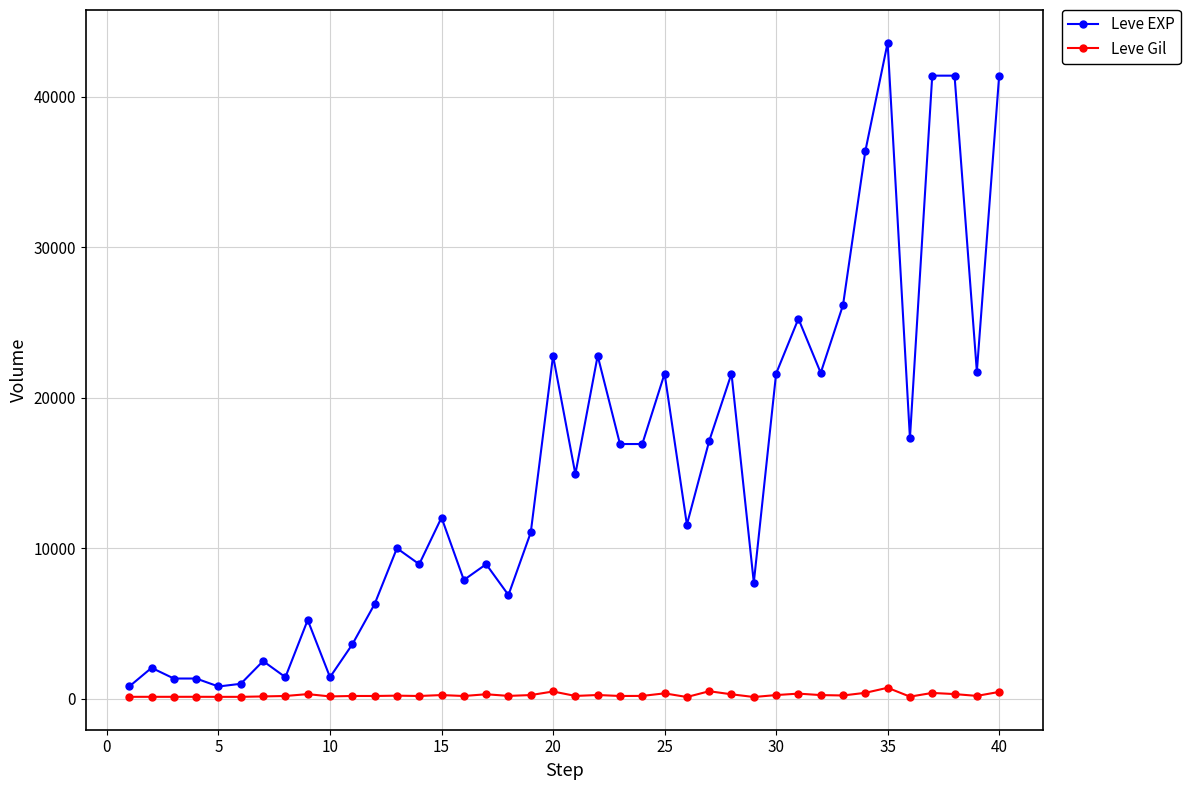

List the series in order of their overall mean, lowest first.

Leve Gil, Leve EXP